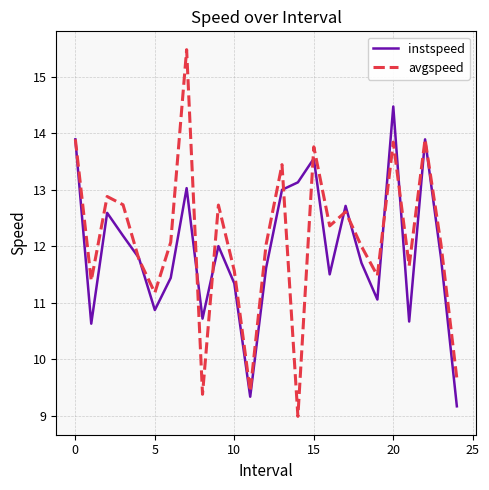

What is the maximum value shown in the chart?

15.5